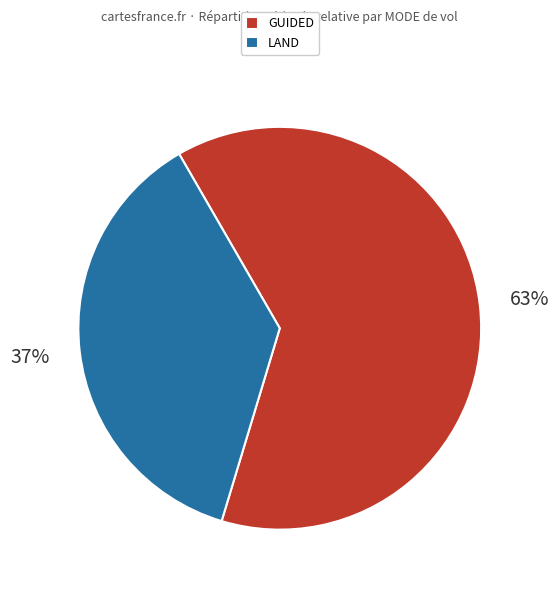

Which has a higher value, LAND or GUIDED?

GUIDED